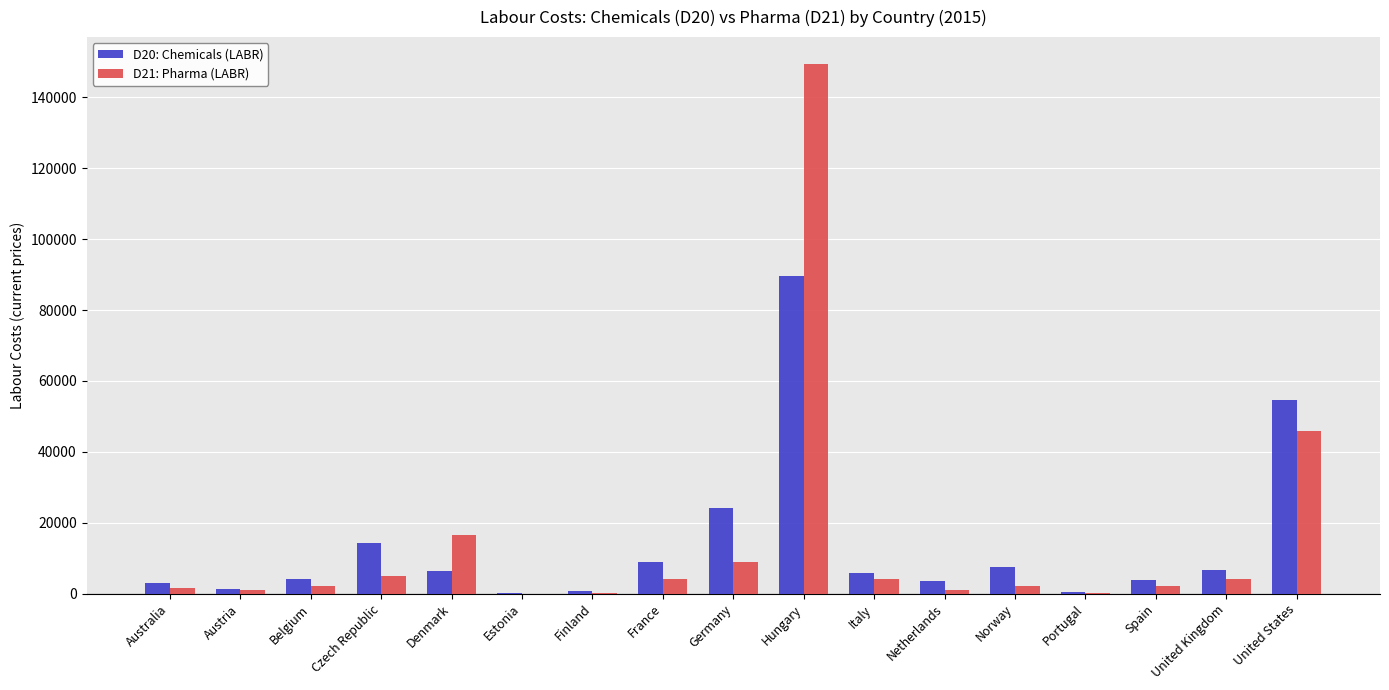

Which label corresponds to the largest value in the chart?

Hungary